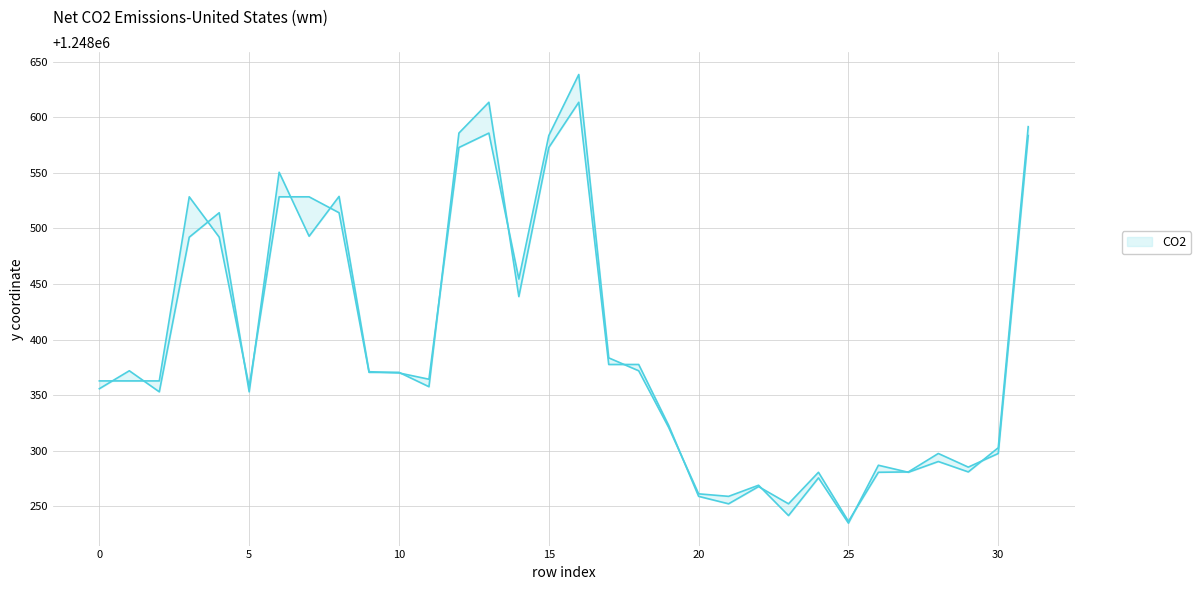

The value of y0 at 9 is 1248370.5. True or false?

True